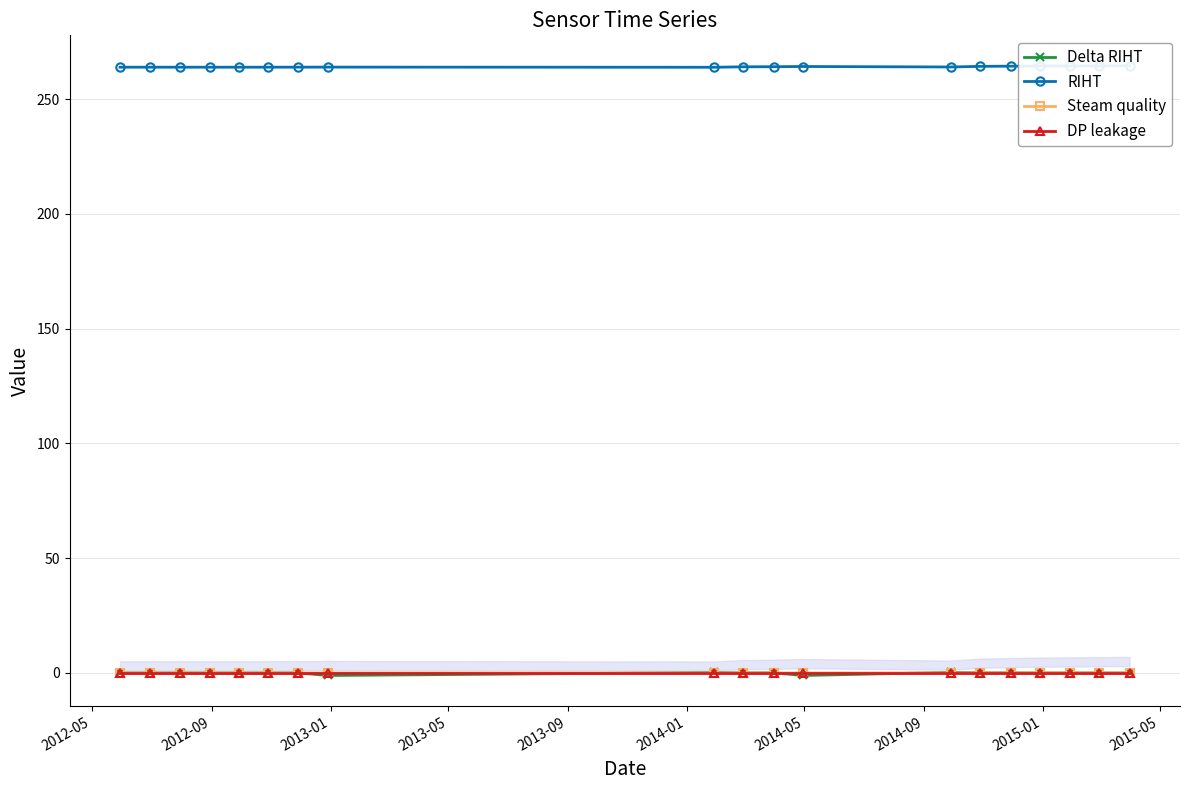

True or false: Steam quality has more than 0 interior local peaks.

True